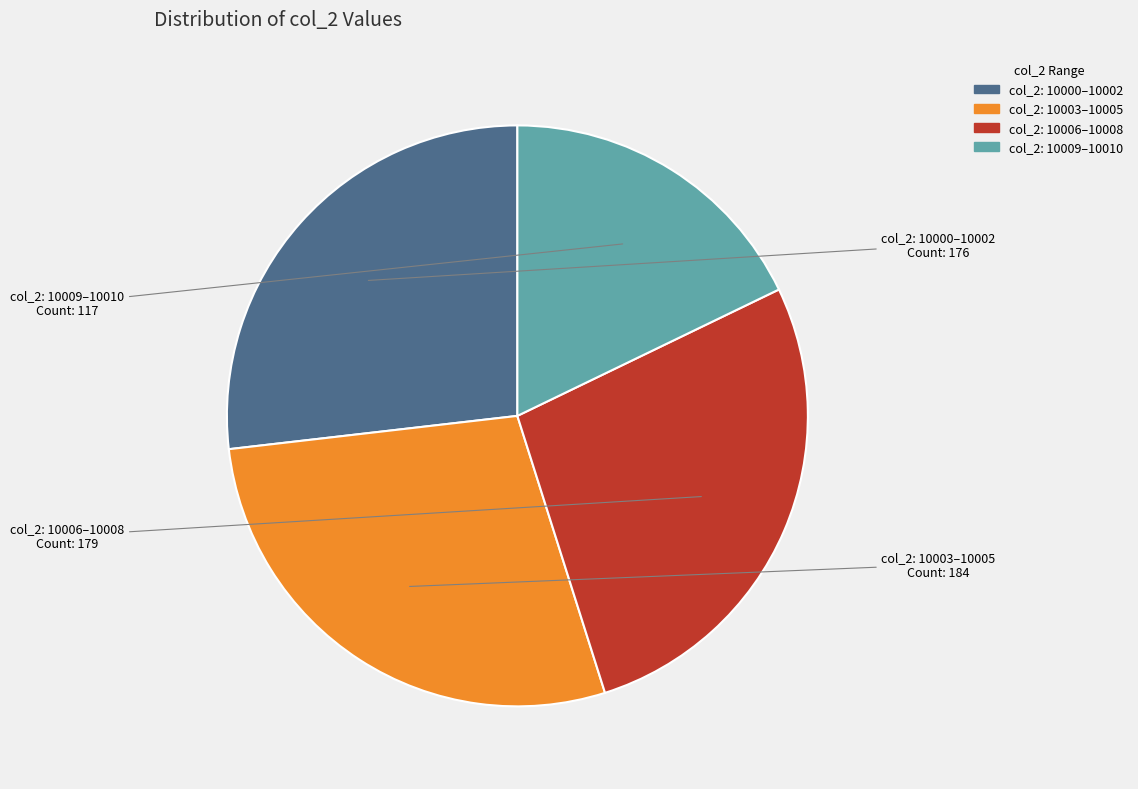

Is there any slice that represents more than half of the pie?

No